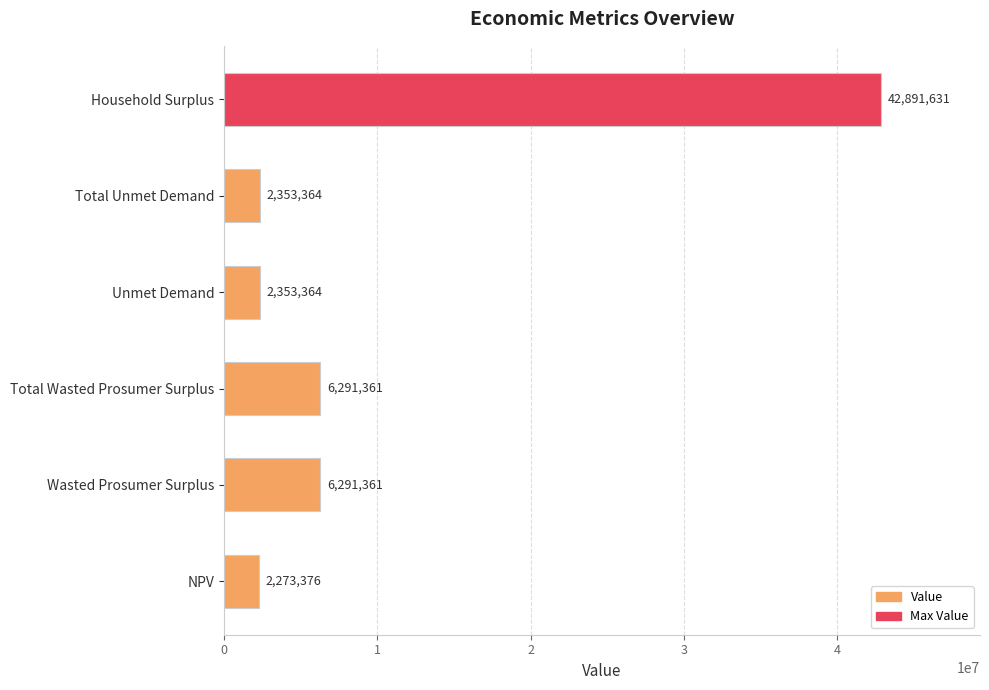

Which label corresponds to the largest value in the chart?

Household Surplus